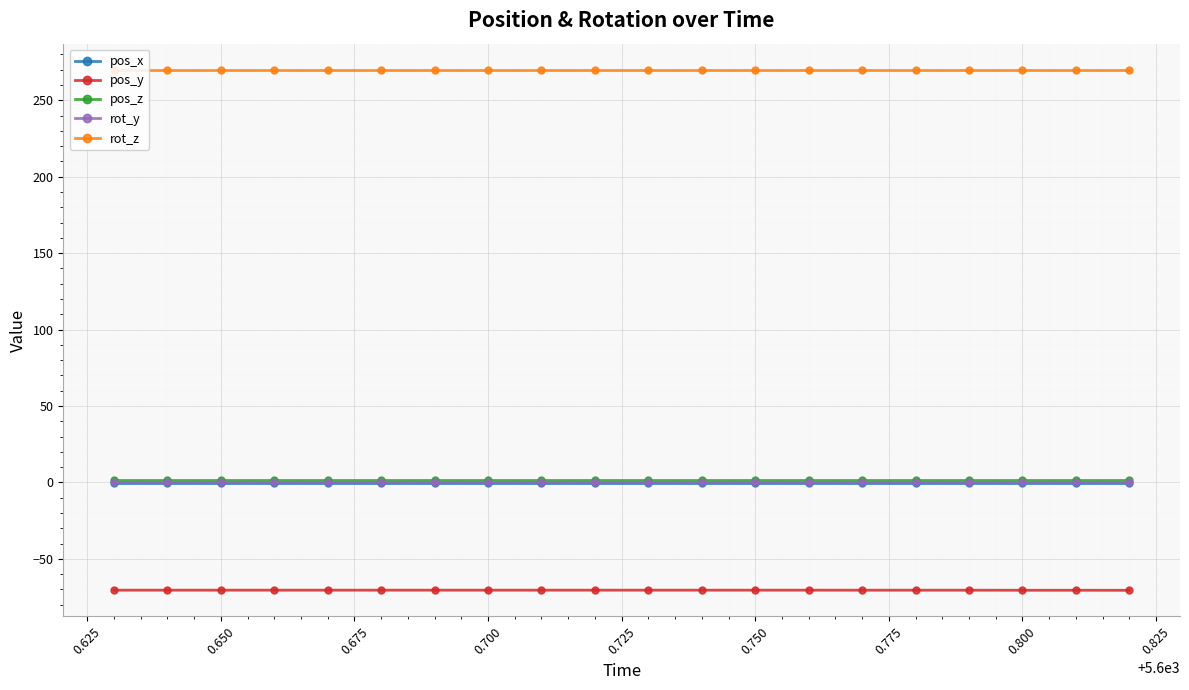

What is the value of the rot_z point at the 8th from the left?

270.0